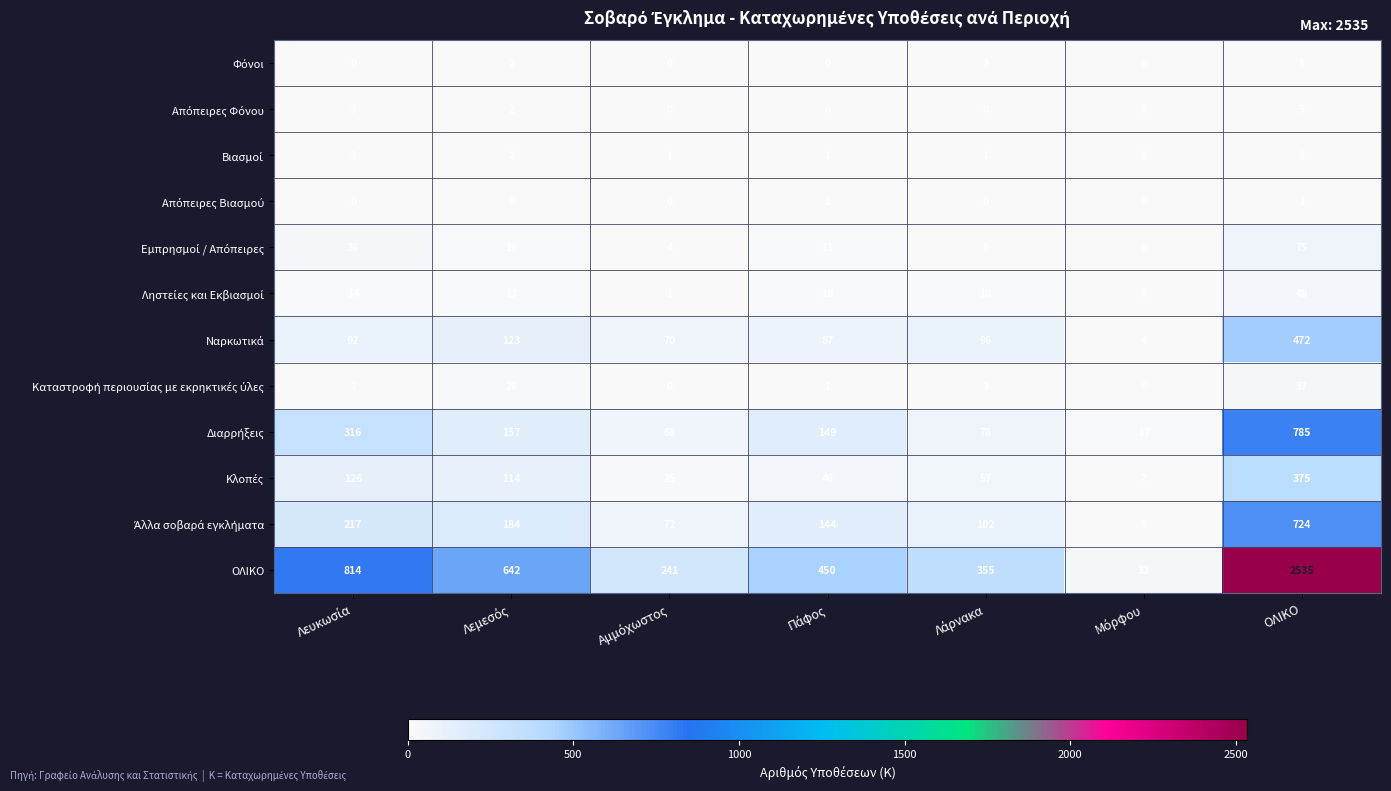

At which category does the chart reach its peak across all series?

ΟΛΙΚΟ